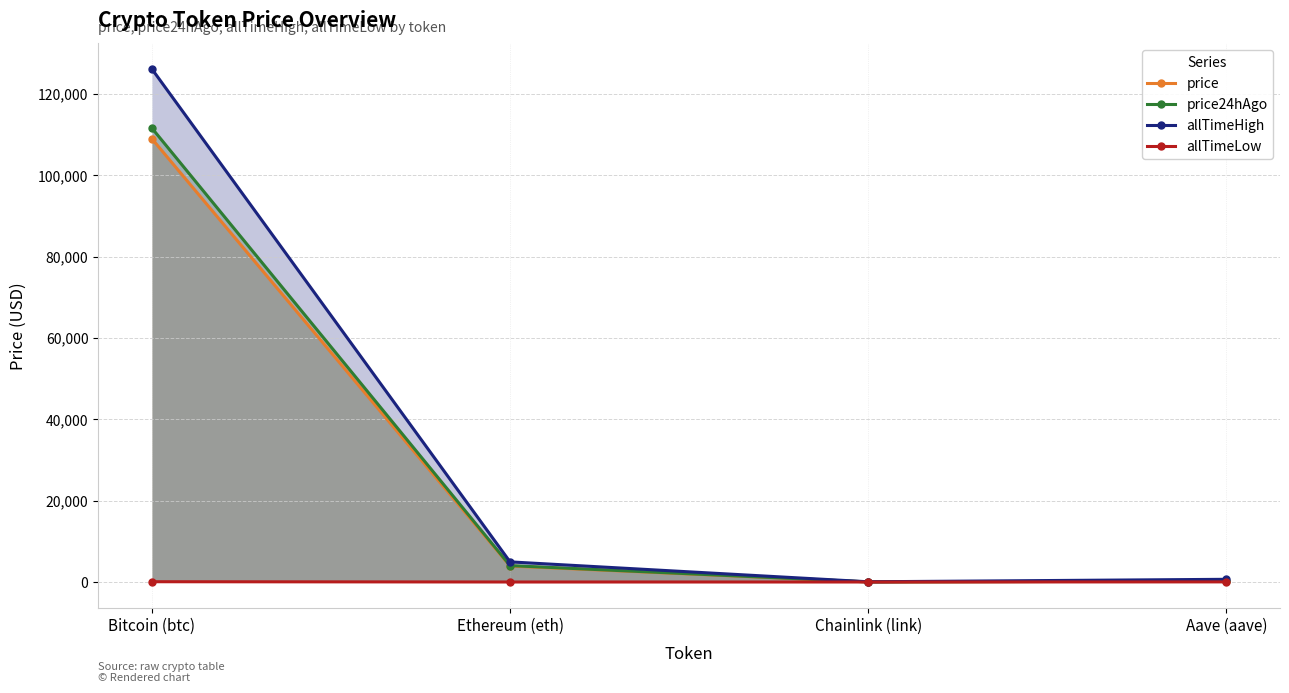

At which label does price24hAgo reach its peak?

Bitcoin (btc)